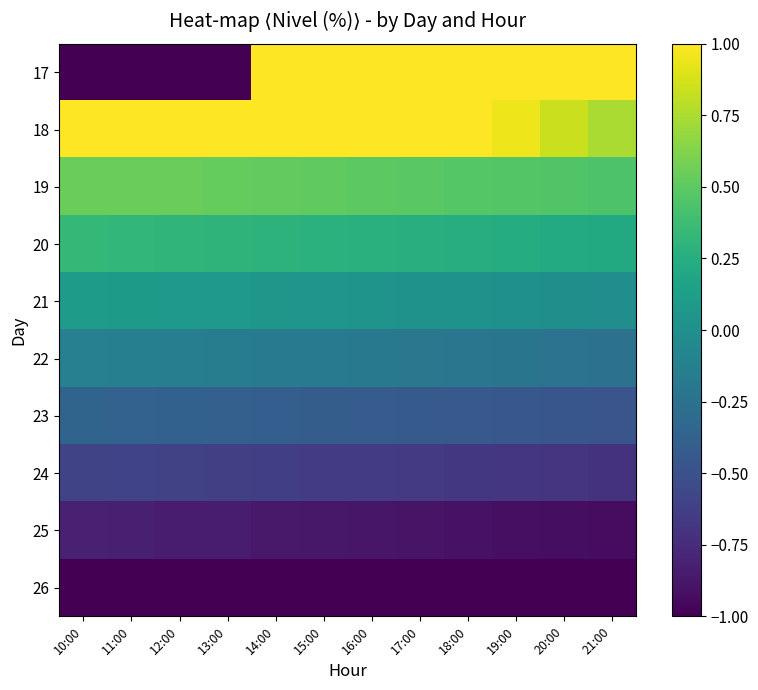

What is the spread (max minus min) of values at 20:00?

3.4